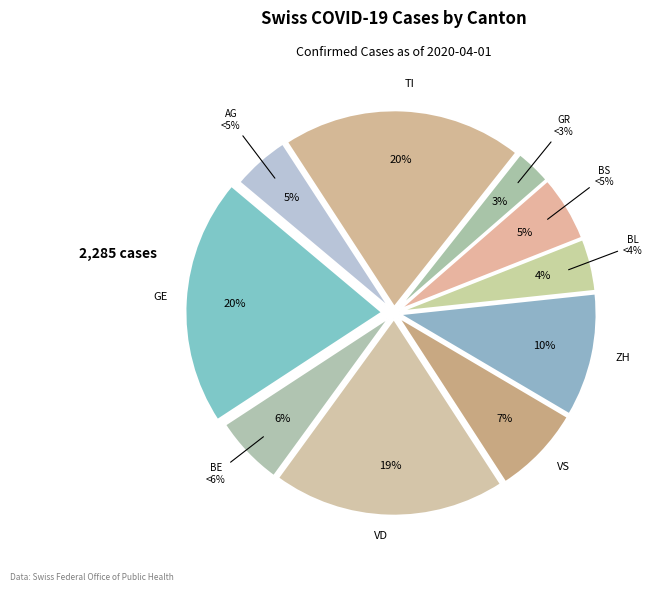

What is the change in value from GE to VD?

-23